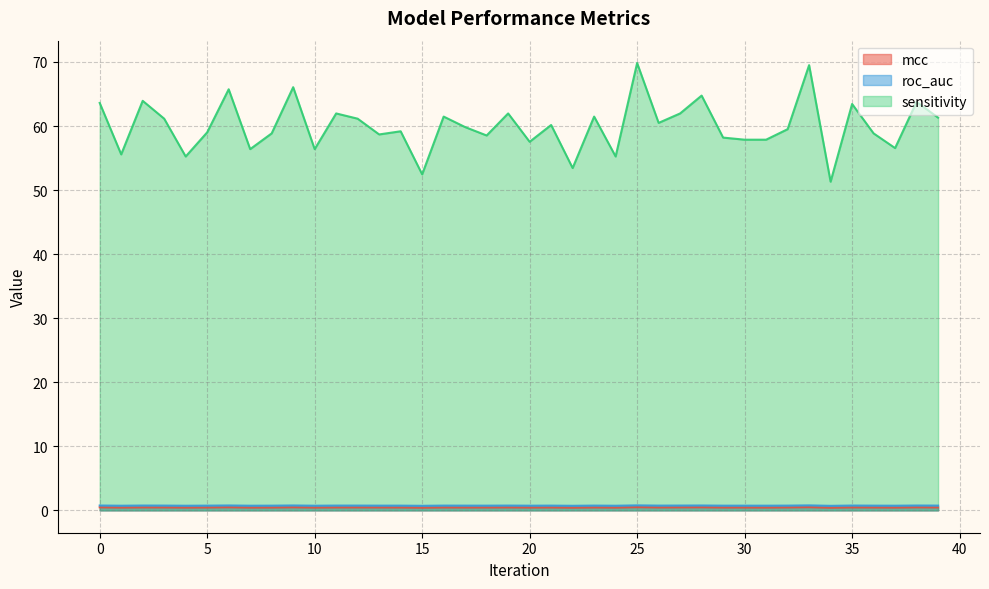

Rank the series at 29 from highest to lowest value.

sensitivity, roc_auc, mcc